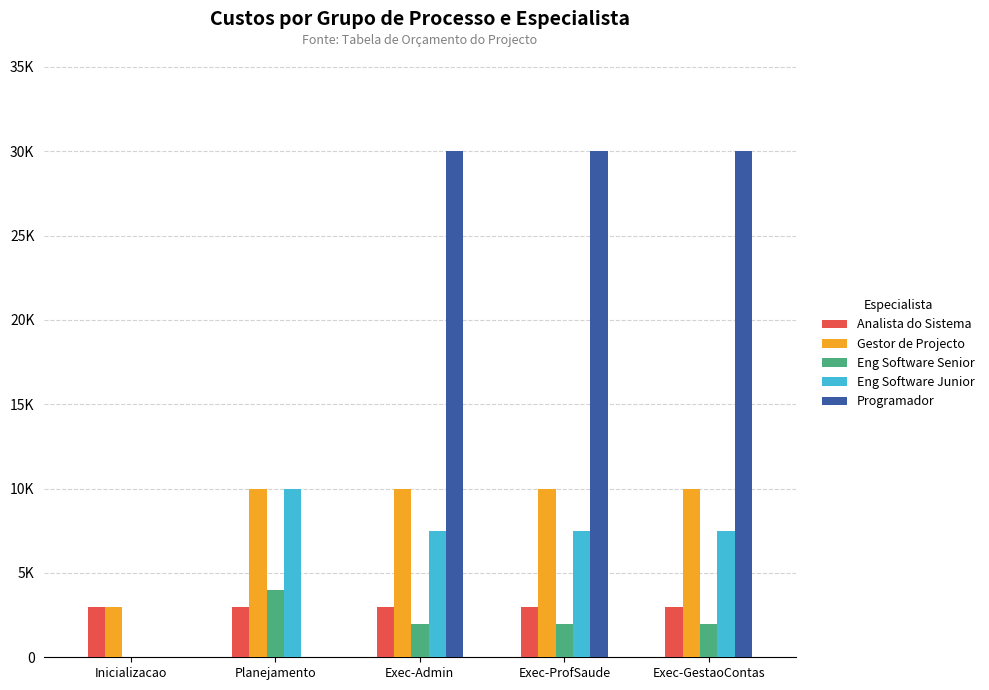

Does the chart contain stacked bars?

No